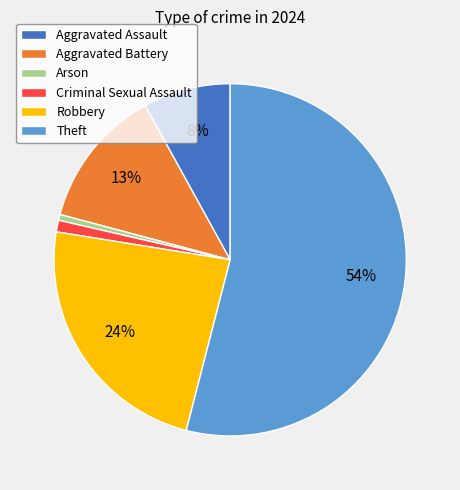

Do Aggravated Assault and Robbery together represent more than half of the pie?

No